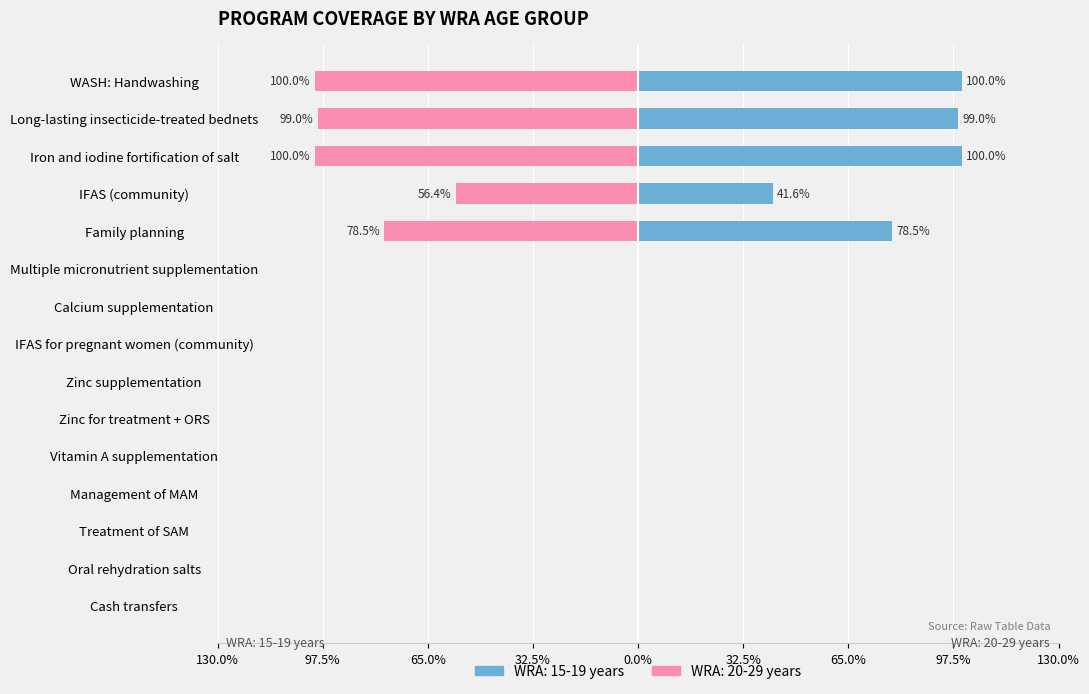

How many bars are there in total?

30